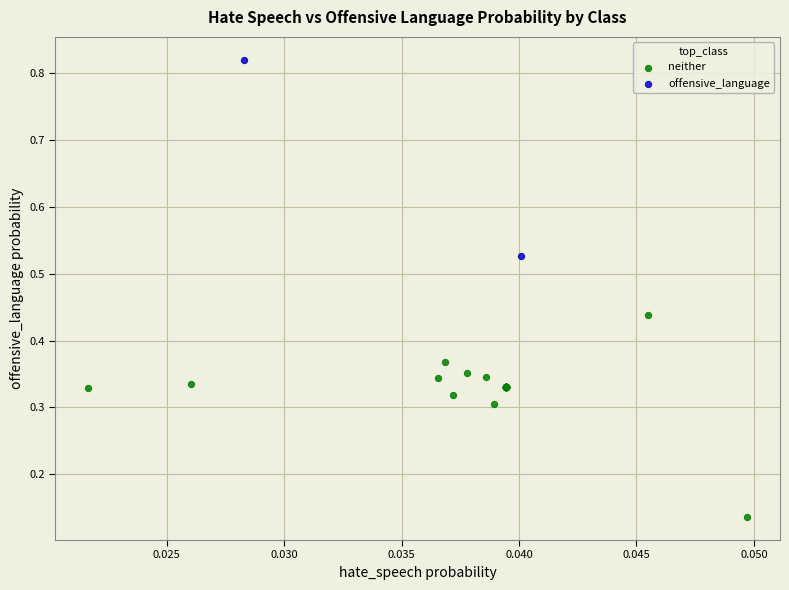

Which series contains the lowest Y value?

neither